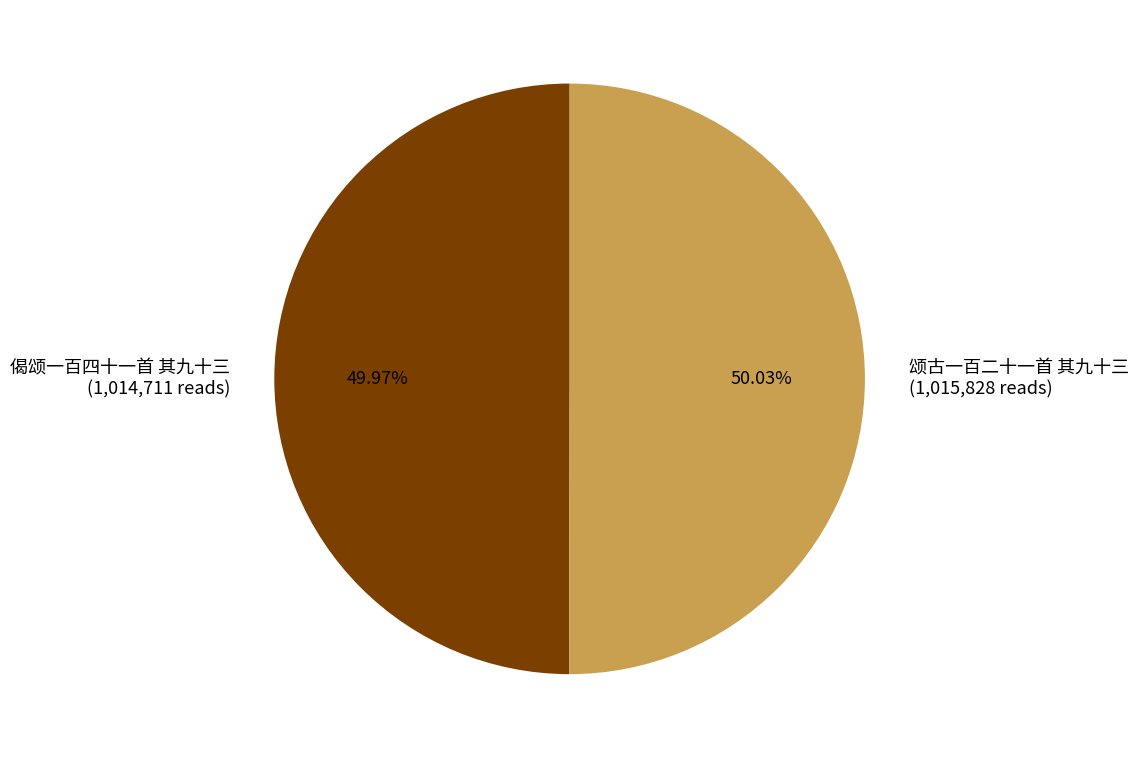

The 颂古一百二十一首 其九十三 slice represents 50% of the pie. True or false?

True